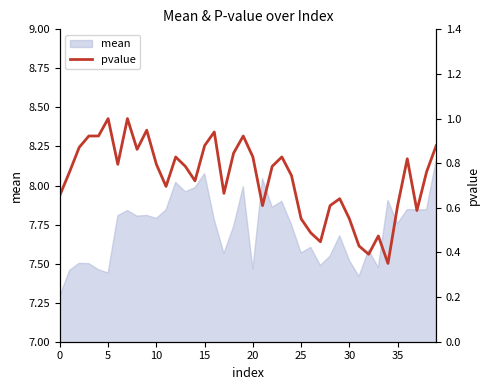

What is the minimum value for mean?

7.3